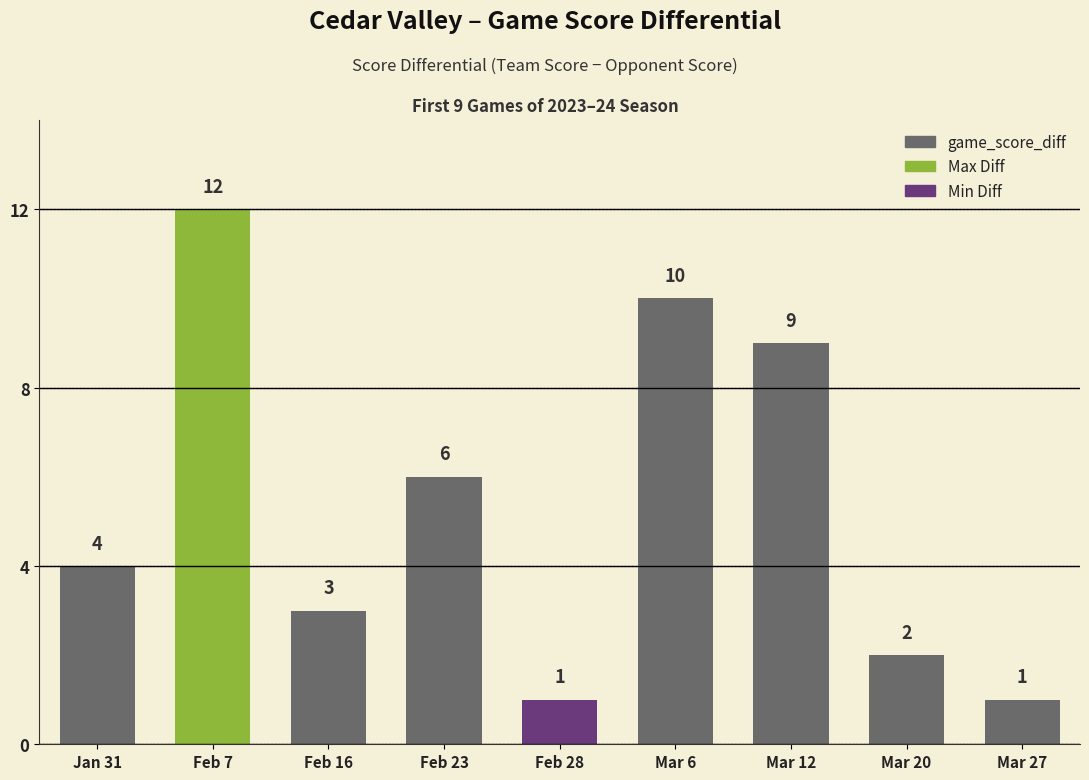

True or false: the data shows 12 at Feb 7.

True